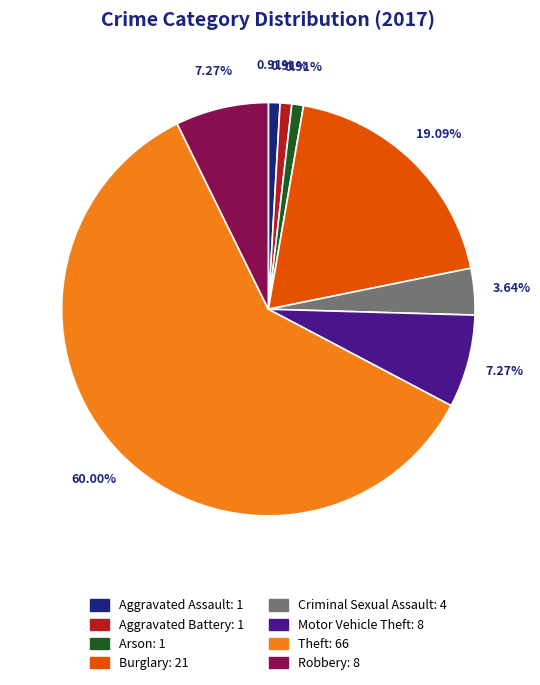

To the nearest percent, what is the difference between the largest and smallest slice percentages?

59%